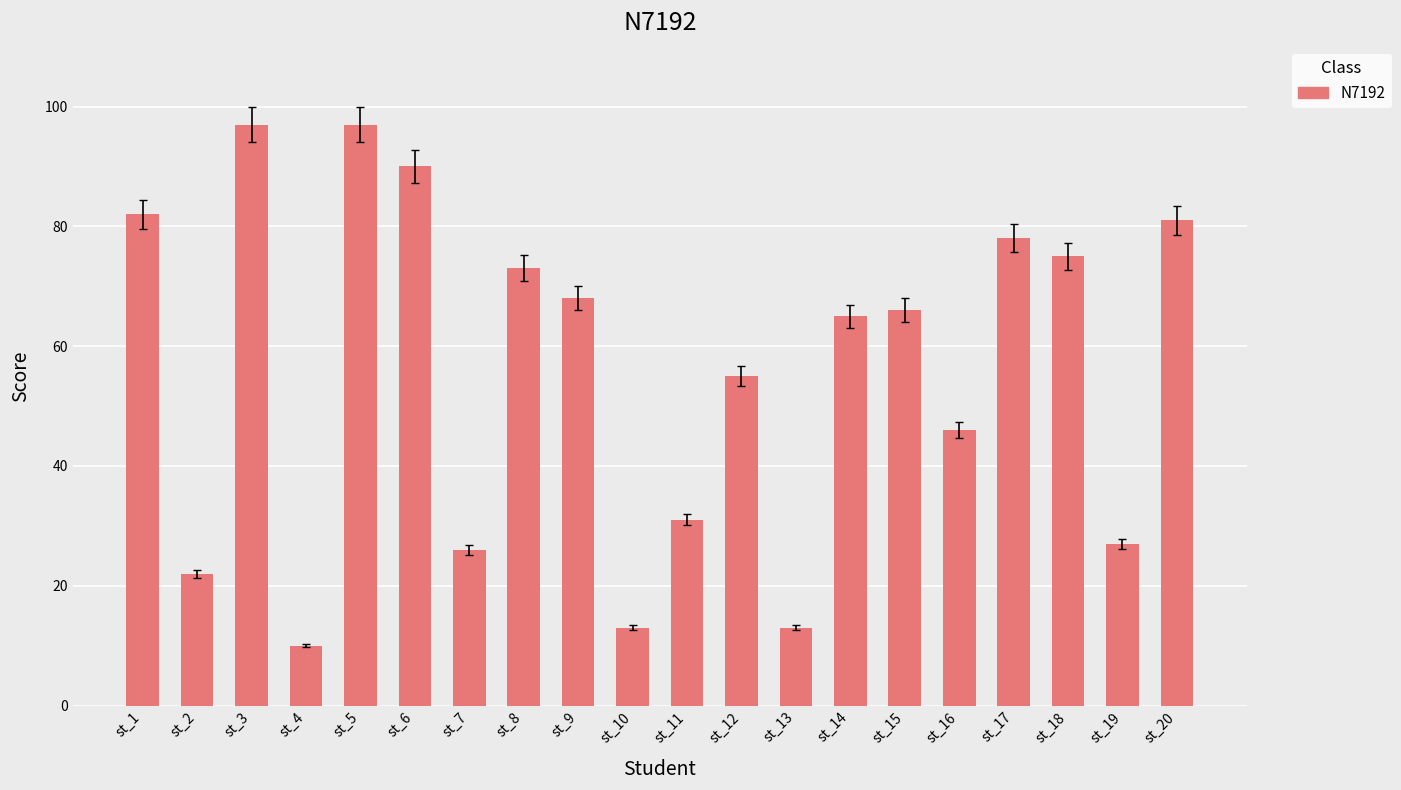

What is the sum of the values at st_7 and st_6?

116